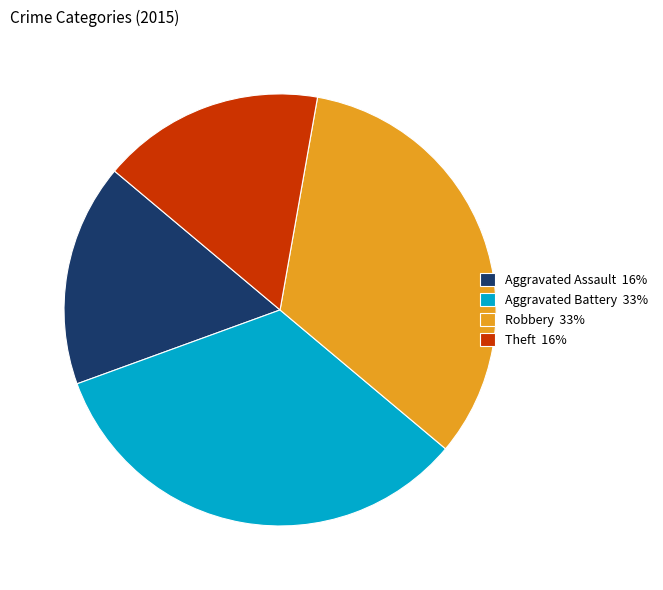

What is the ratio of the value at Robbery 33% to the value at Theft 16%?

2.0